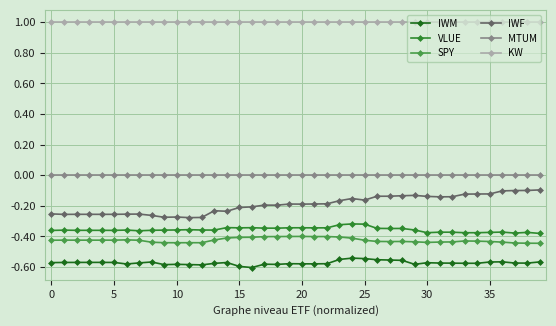

Rank the series by their maximum value, from lowest to highest.

IWM, SPY, VLUE, IWF, MTUM, KW